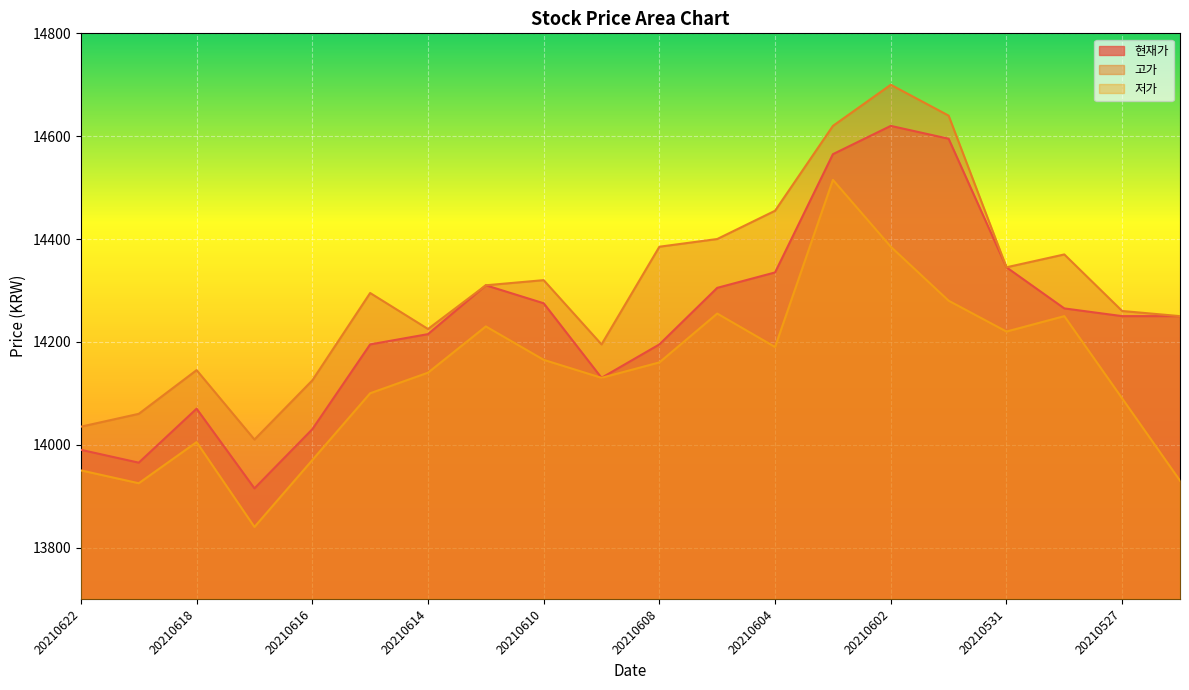

True or false: 고가 has more than 0 interior local peaks.

True